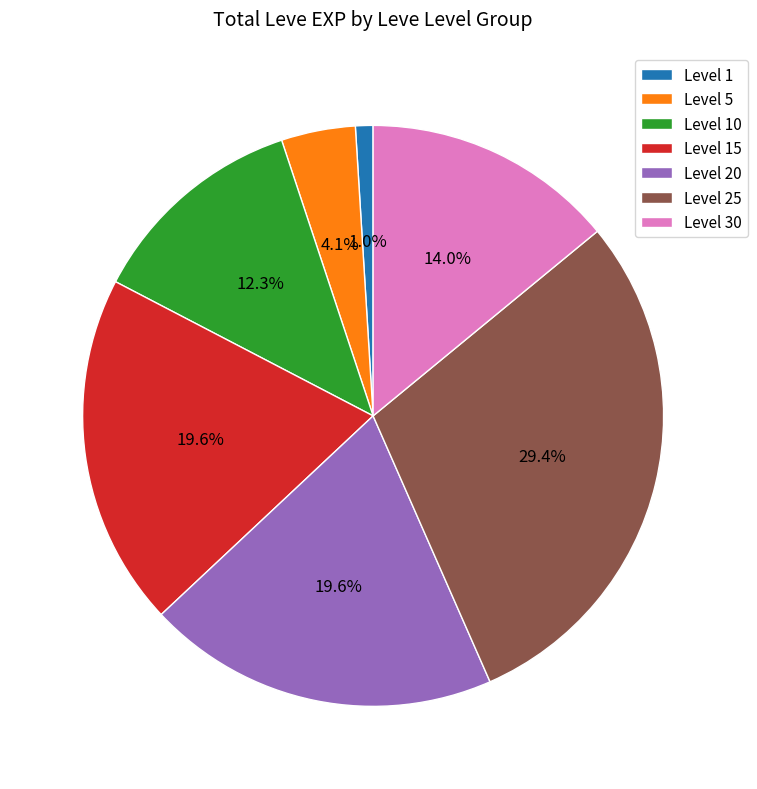

Which has a higher value, Level 1 or Level 10?

Level 10